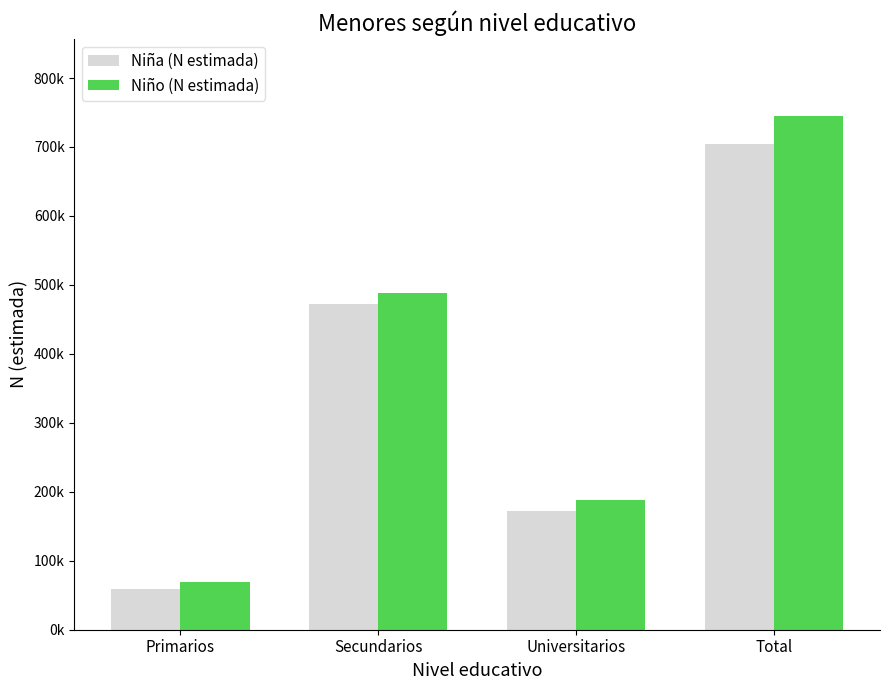

What is the difference between the Niña (N estimada) values at Primarios and Total?

644993